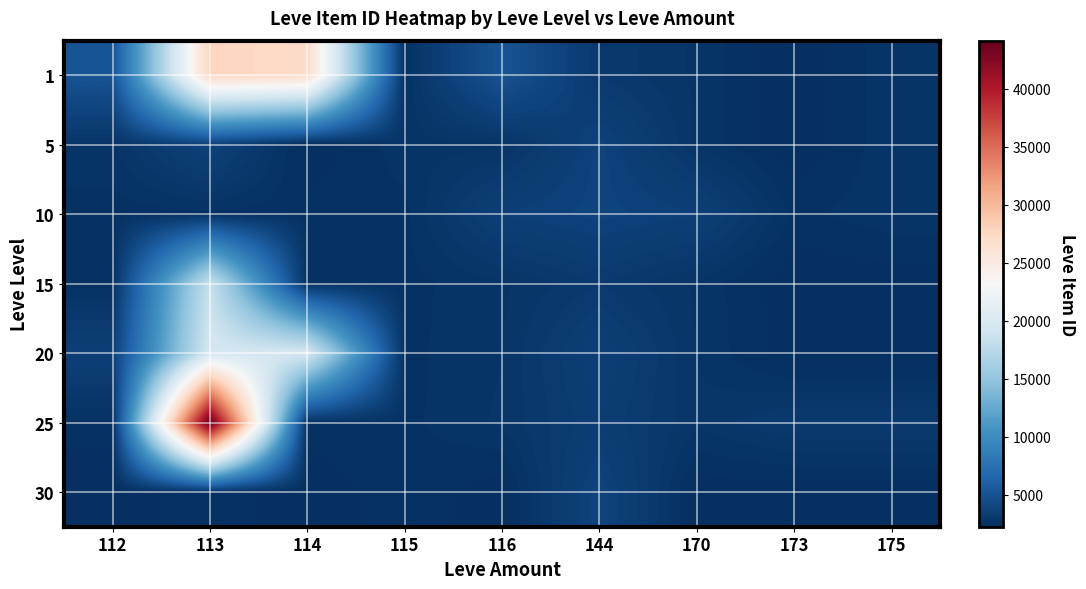

How many series are shown in this chart?

7